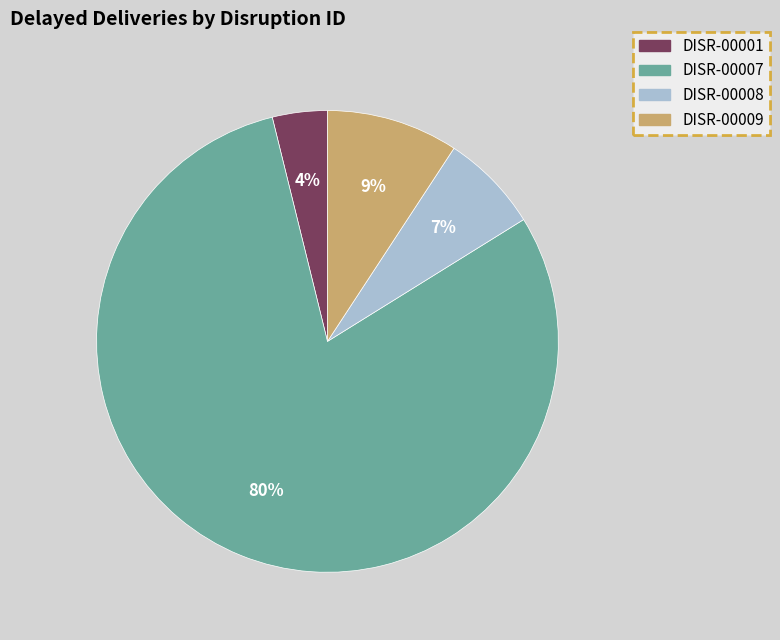

To the nearest percent, what is the difference between the largest and smallest slice percentages?

76%